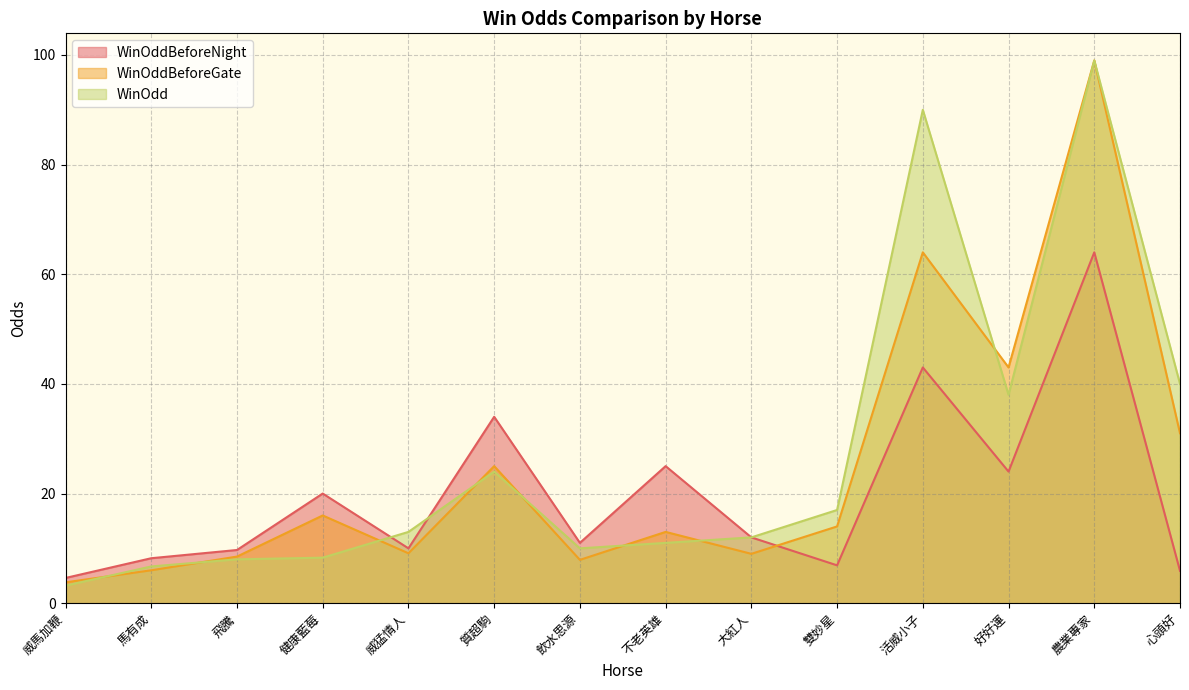

What is the maximum value for WinOddBeforeNight?

64.0